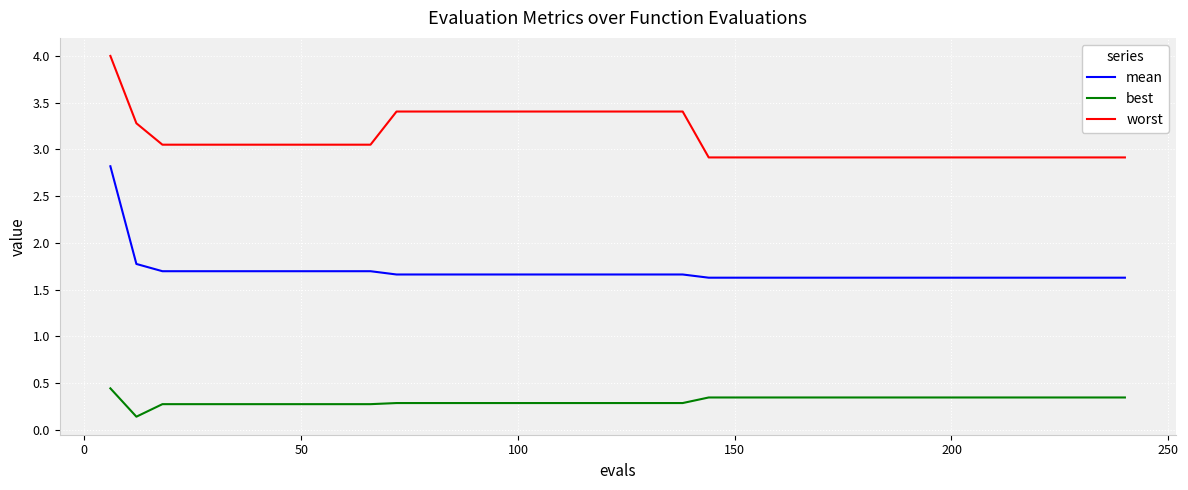

Which series has the largest total across all categories?

worst